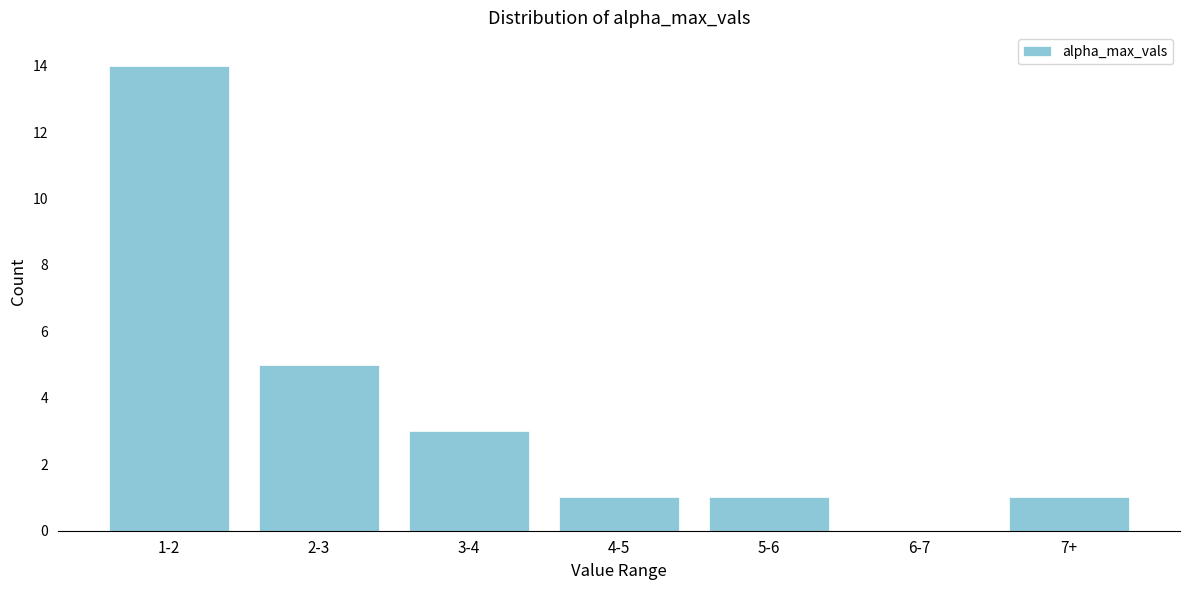

Reading left to right, what are all the values shown in this chart?

1-2=14	2-3=5	3-4=3	4-5=1	5-6=1	6-7=0	7+=1